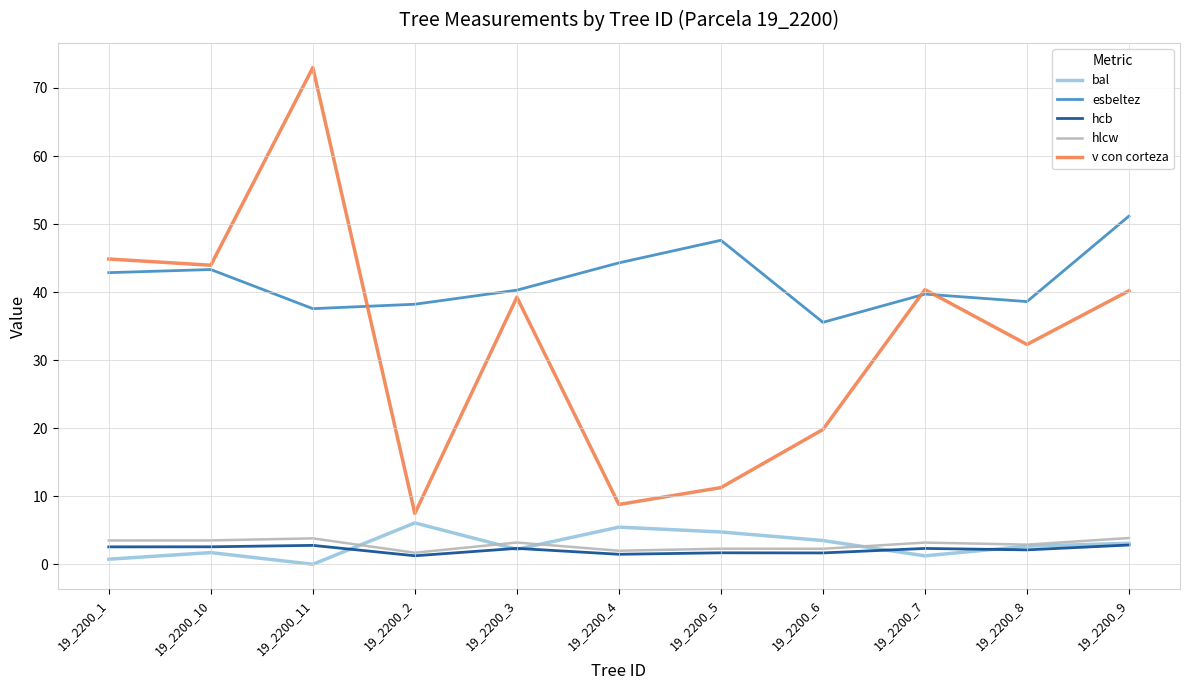

At which category does the chart reach its peak across all series?

19_2200_11